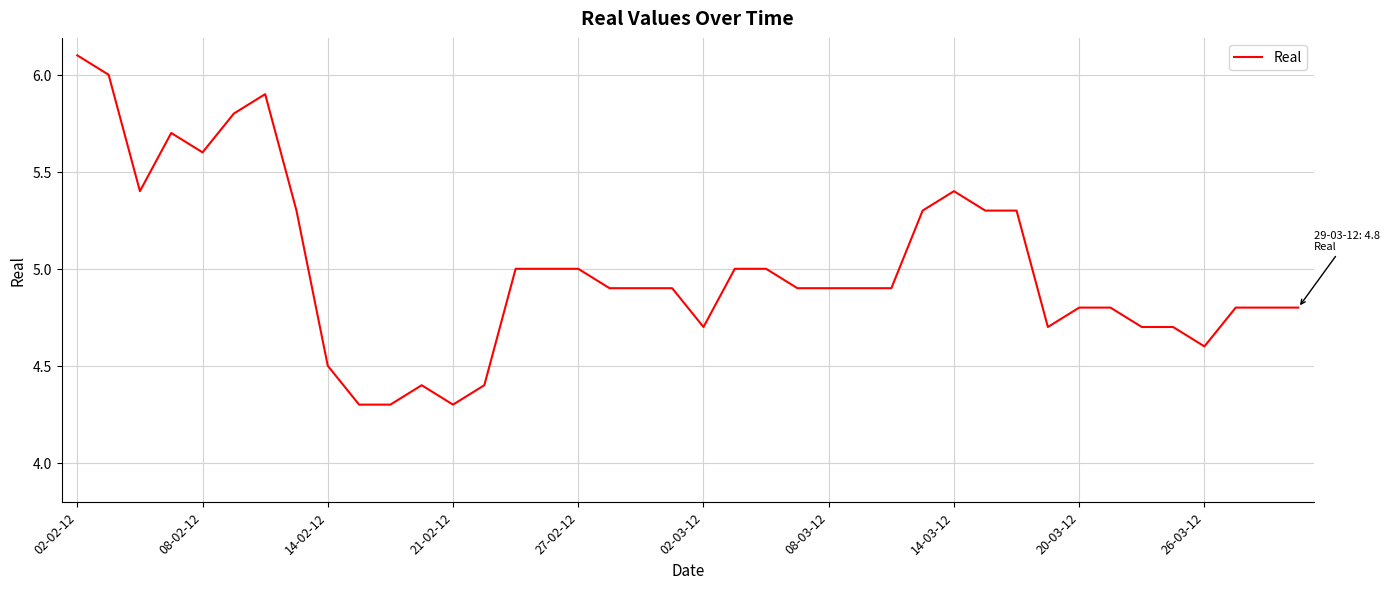

What is the difference between the maximum and minimum values?

1.8